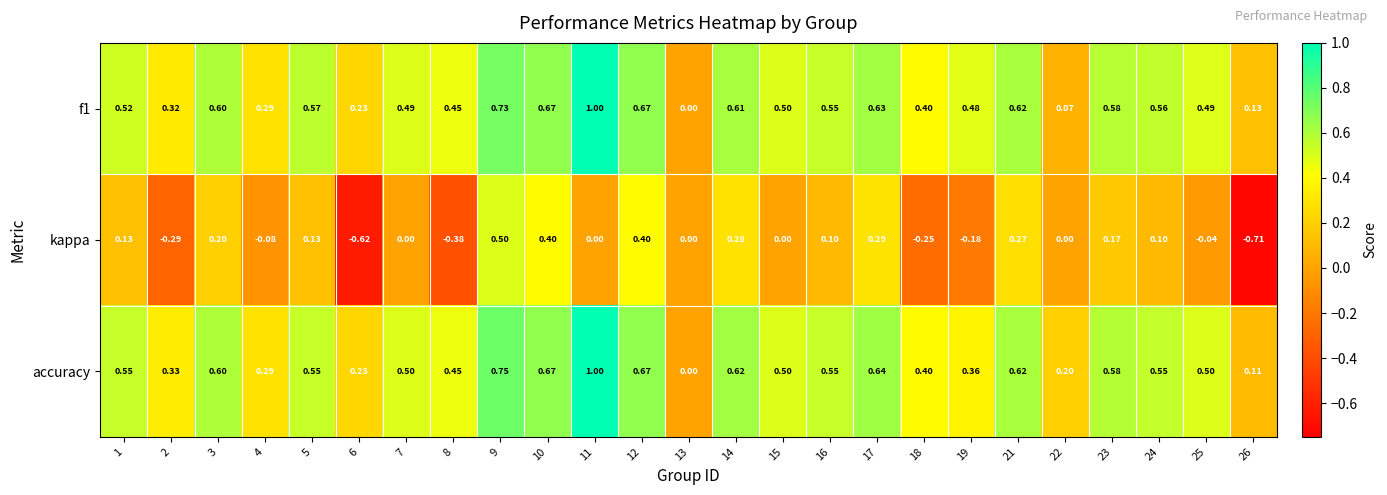

Is the value of kappa at 17 greater than the value of accuracy at 25?

No